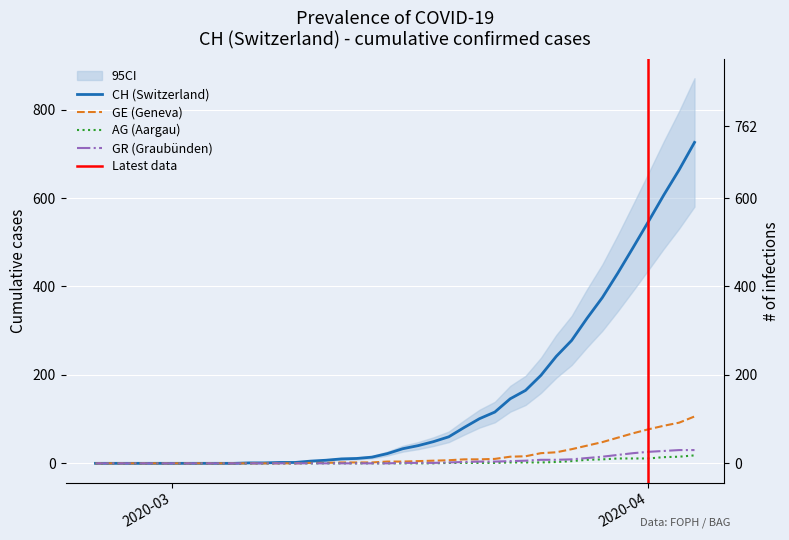

What position from the right is 2020-03-25?

11